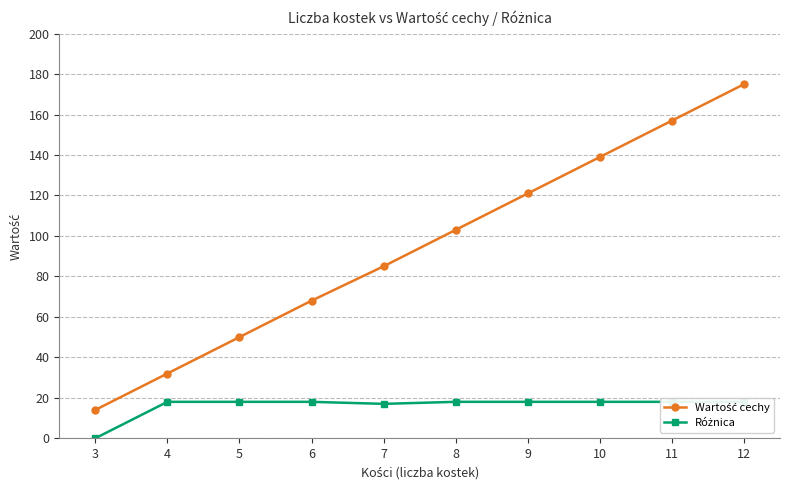

What is the average value of the Różnica series?

16